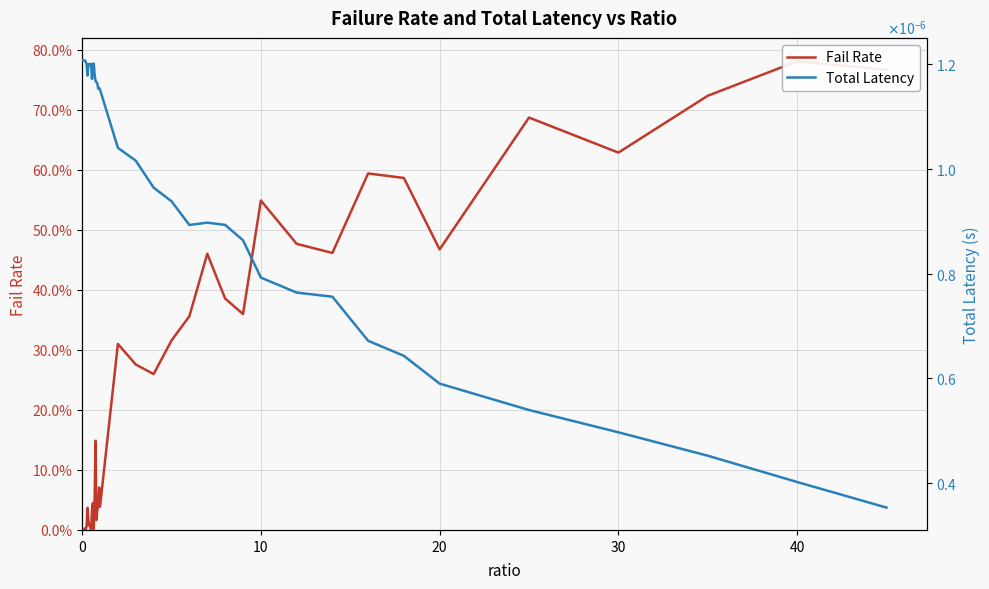

How many interior local peaks does the Total Latency series have?

6